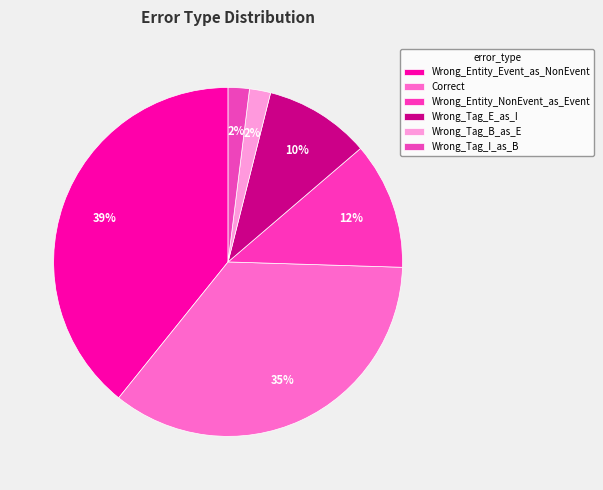

The Wrong_Entity_Event_as_NonEvent slice represents 39% of the pie. True or false?

True